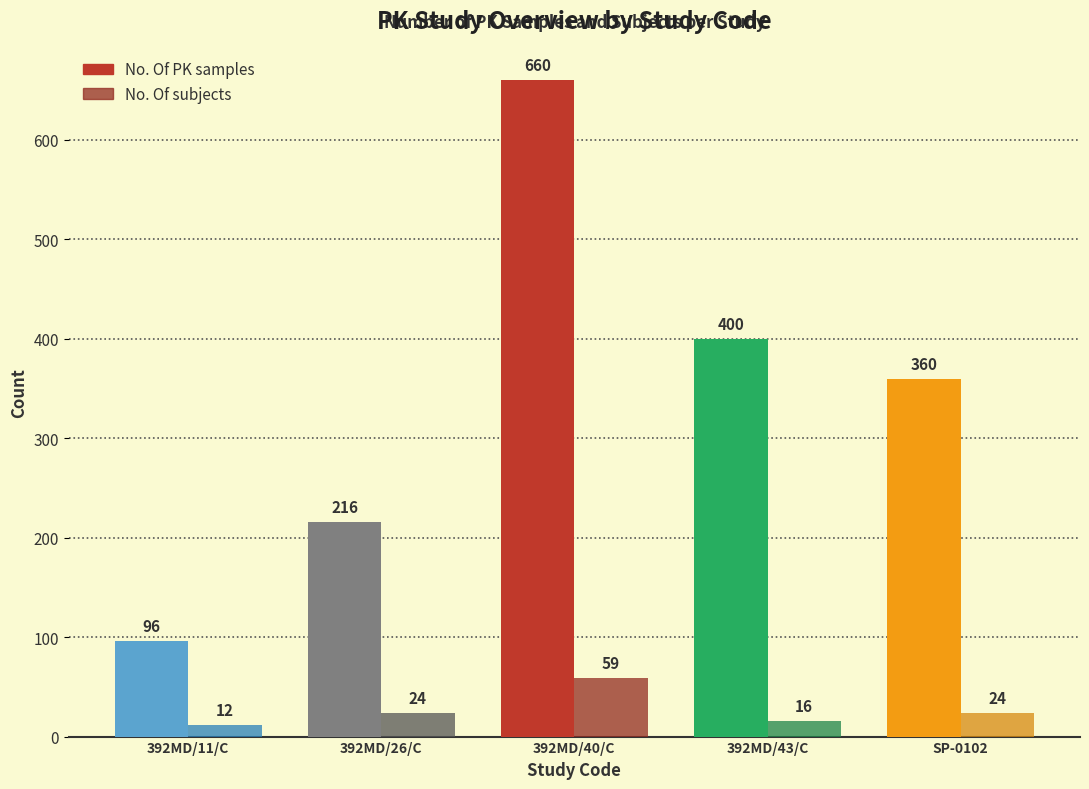

What is the difference between the No. Of PK samples values at 392MD/40/C and 392MD/26/C?

444